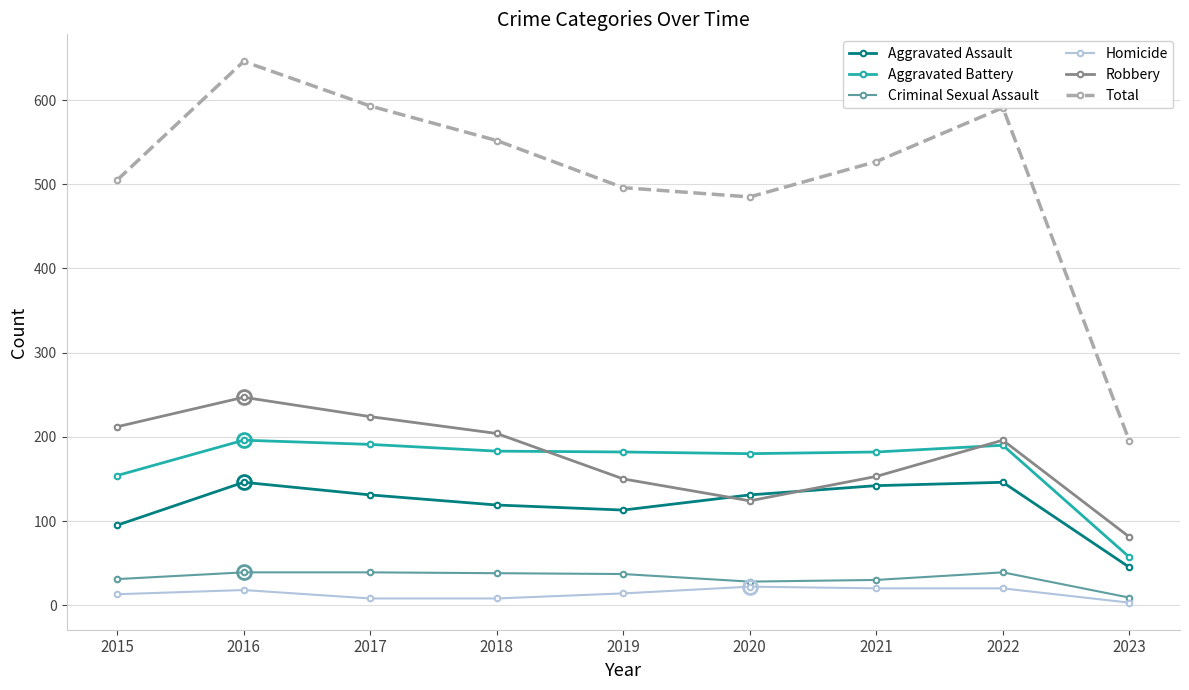

True or false: Total and Aggravated Assault cross at least once.

False